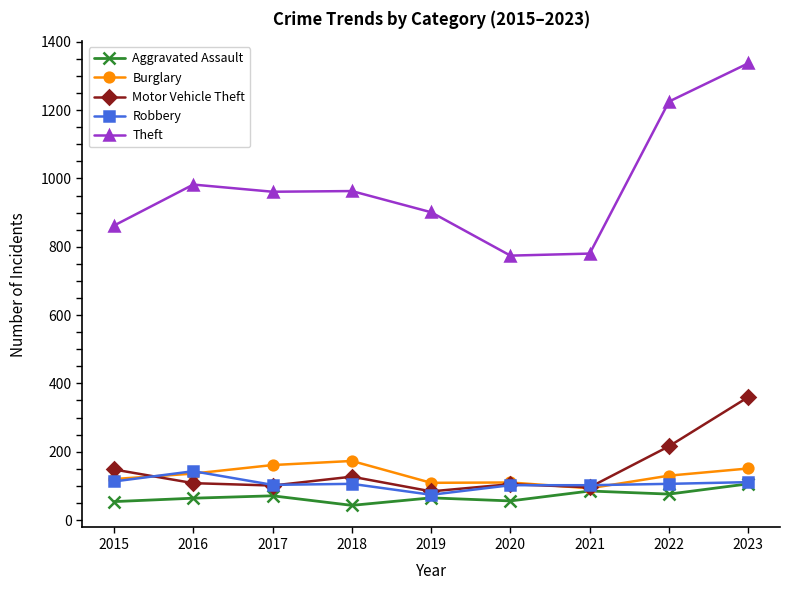

What is the difference between the Aggravated Assault values at 2015 and 2023?

52